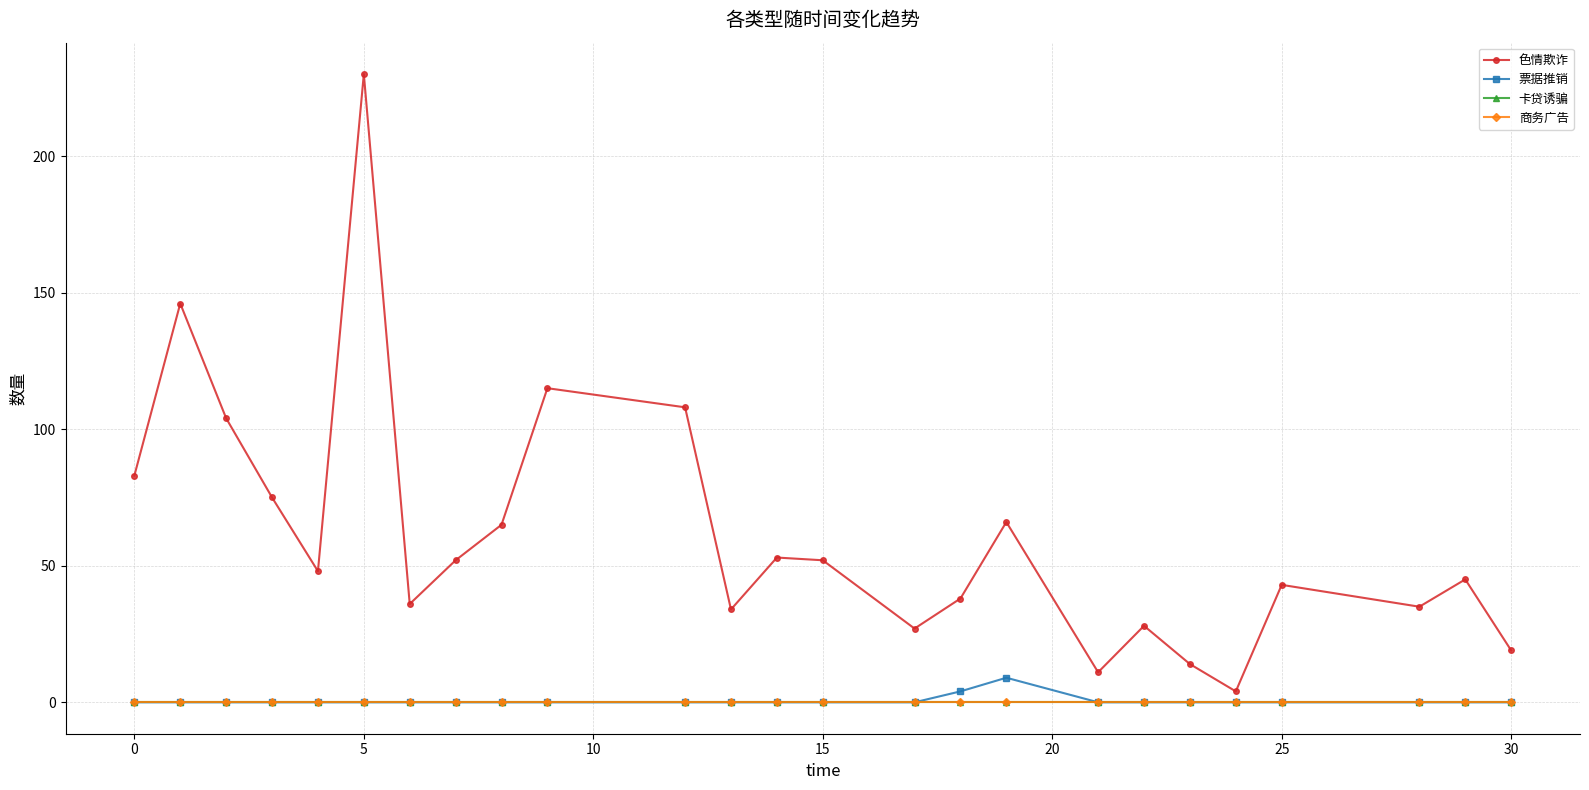

Does the chart have visible grid lines?

Yes